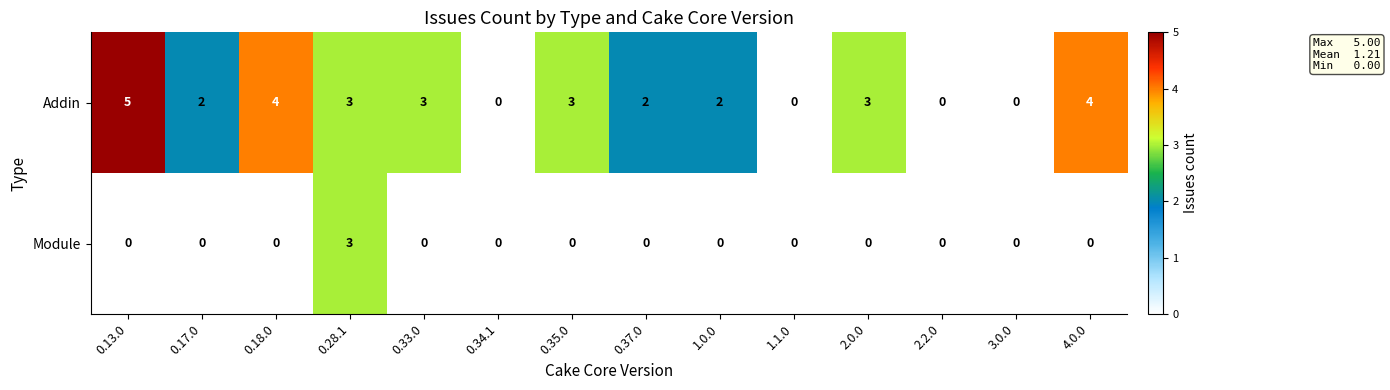

At how many categories does at least one series exceed 1?

10